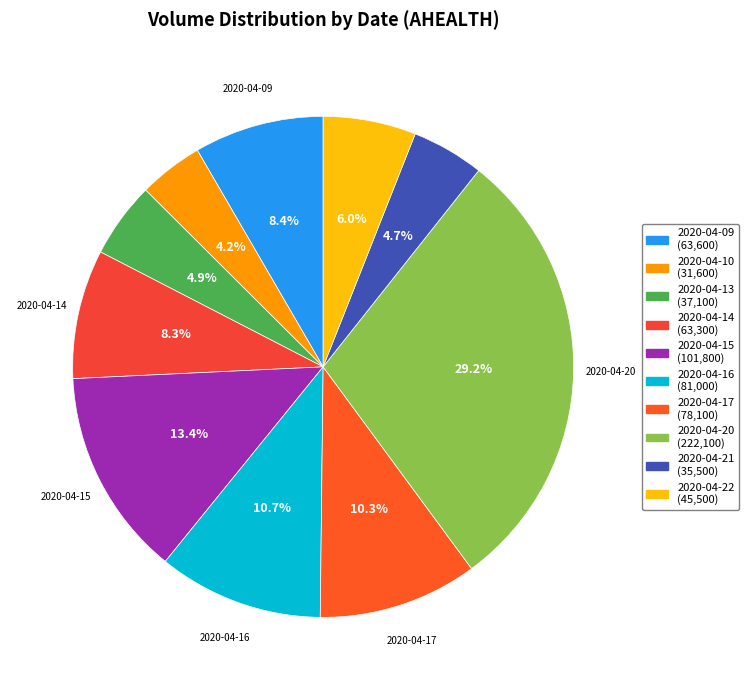

Is 2020-04-14 the majority of the pie?

No